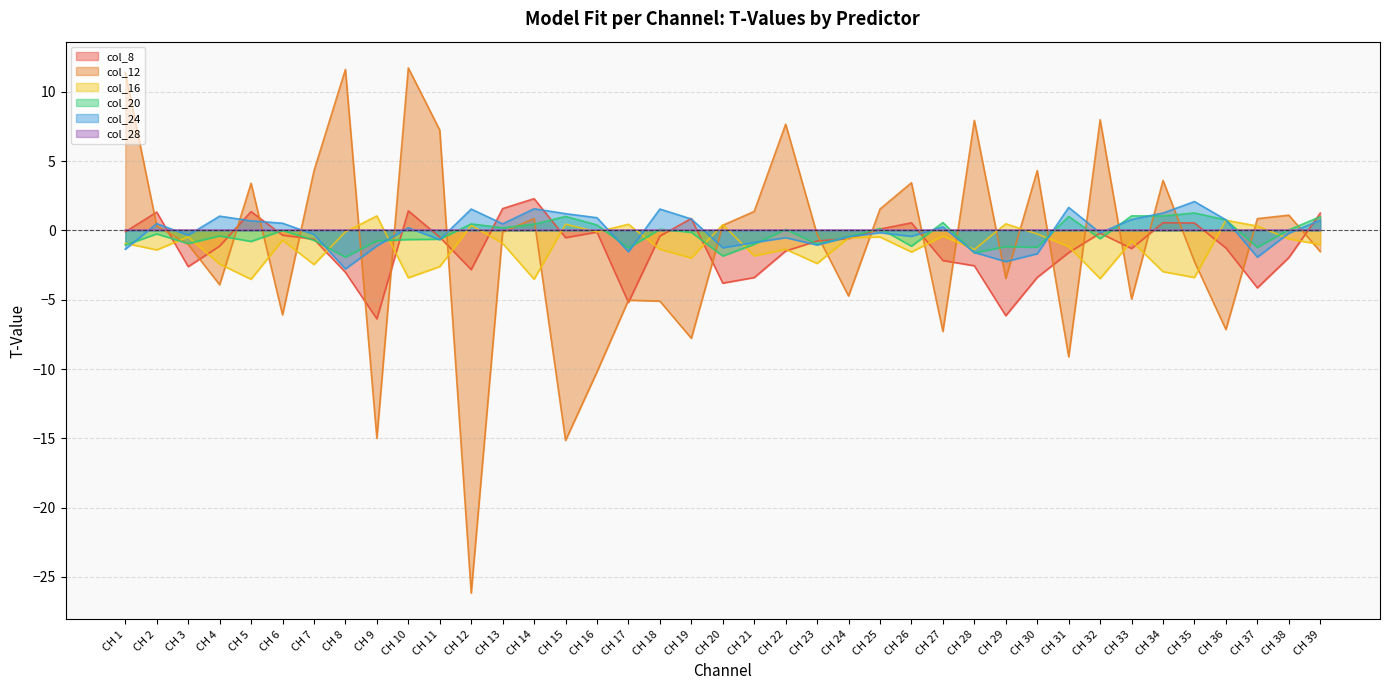

Which category has the lowest value across all series?

CH 12